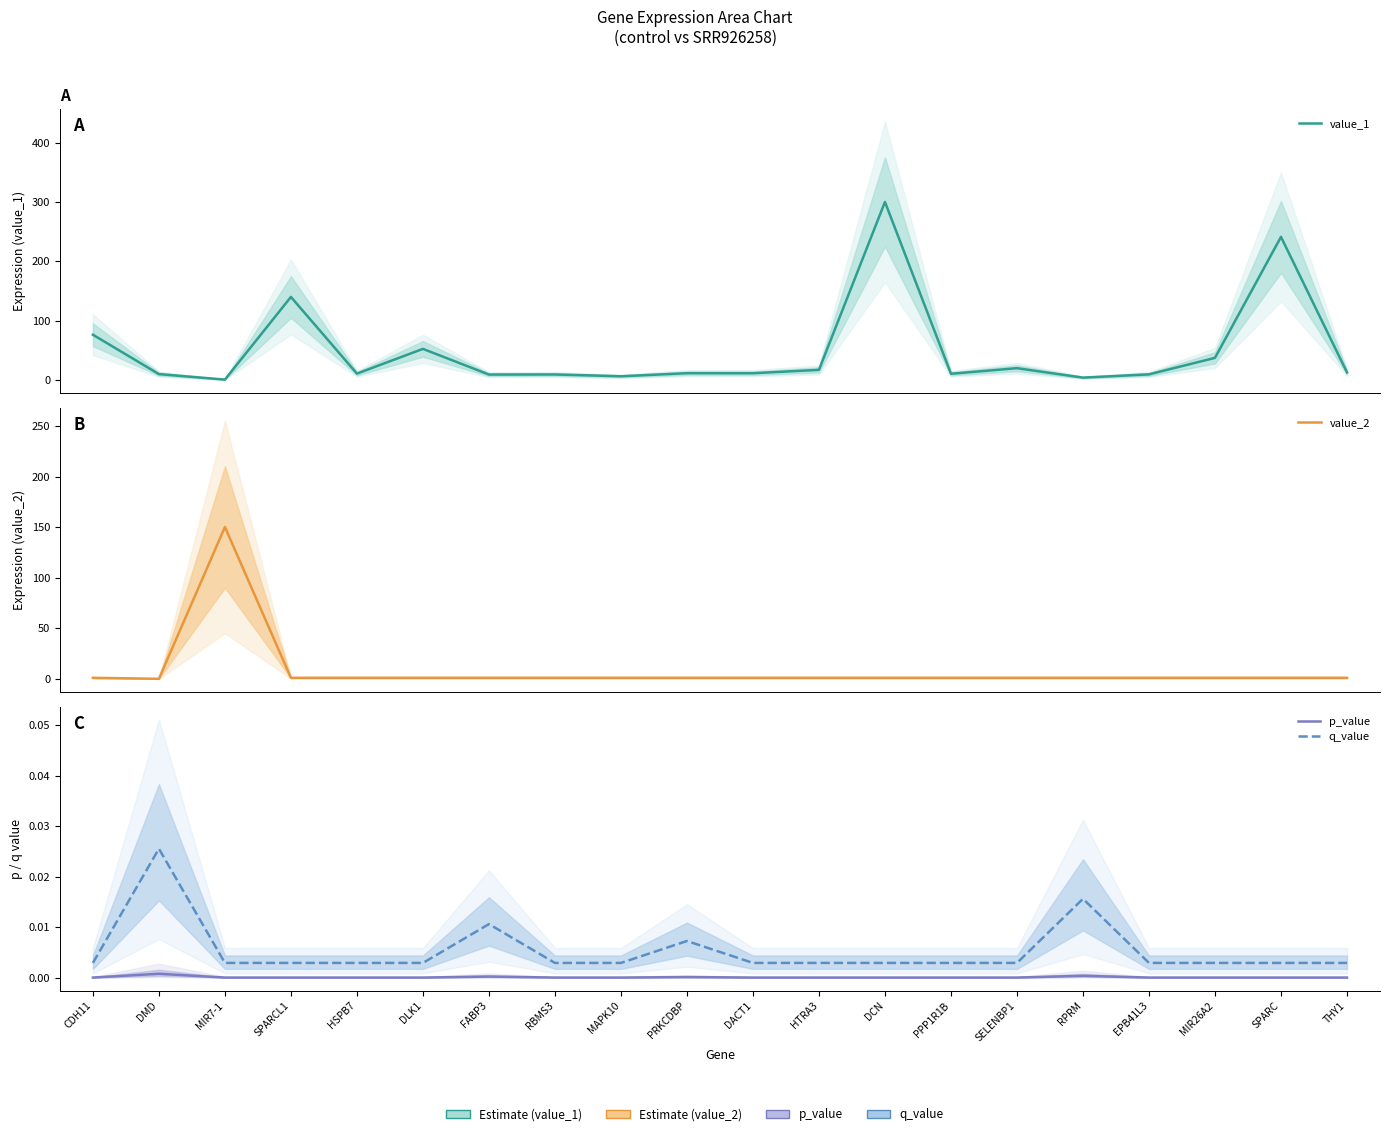

Which series has the widest spread of values?

value_1